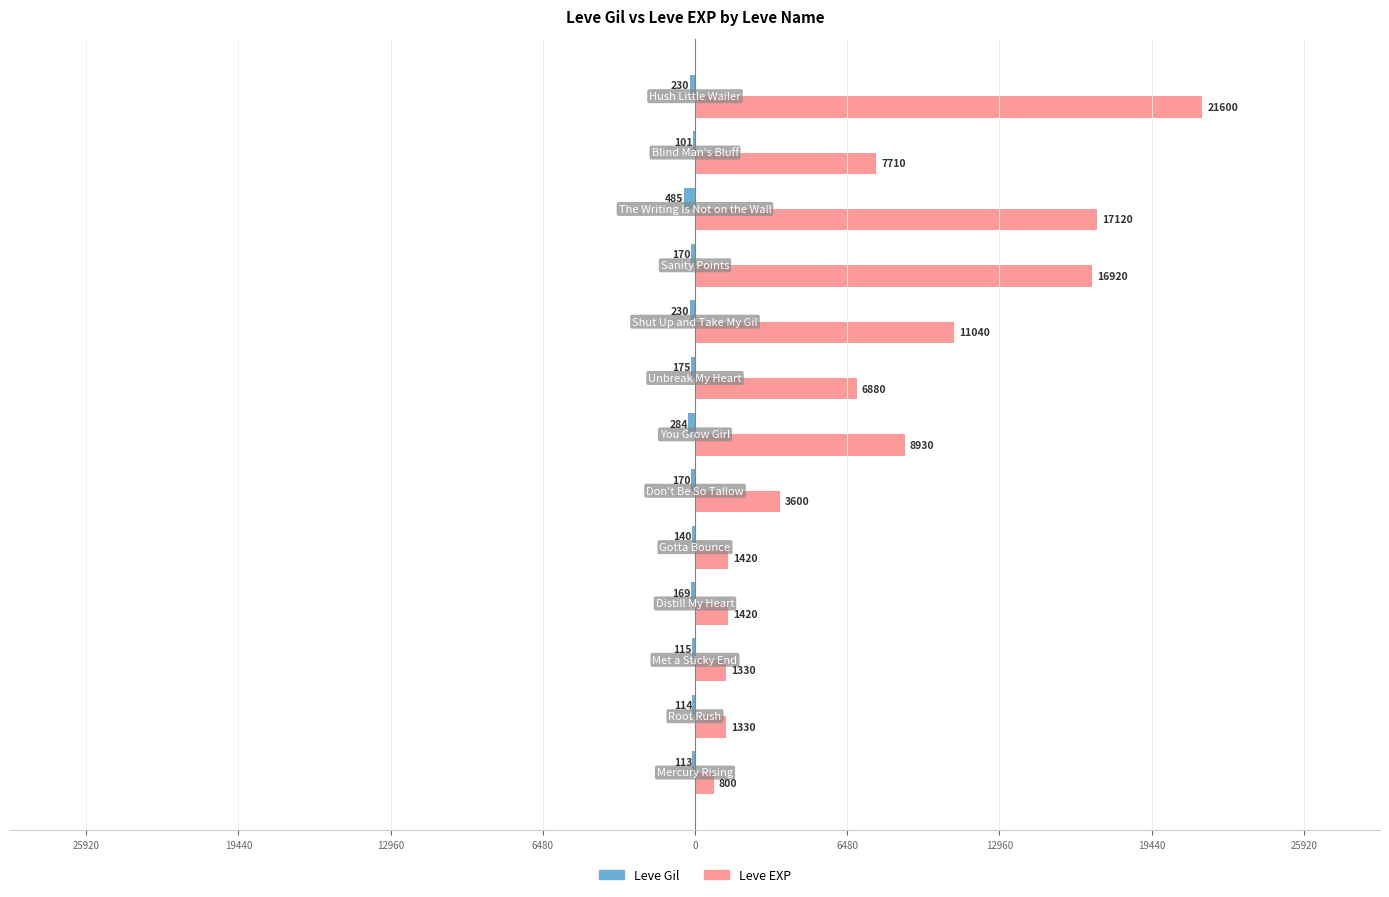

Which series has the widest spread of values?

Leve EXP